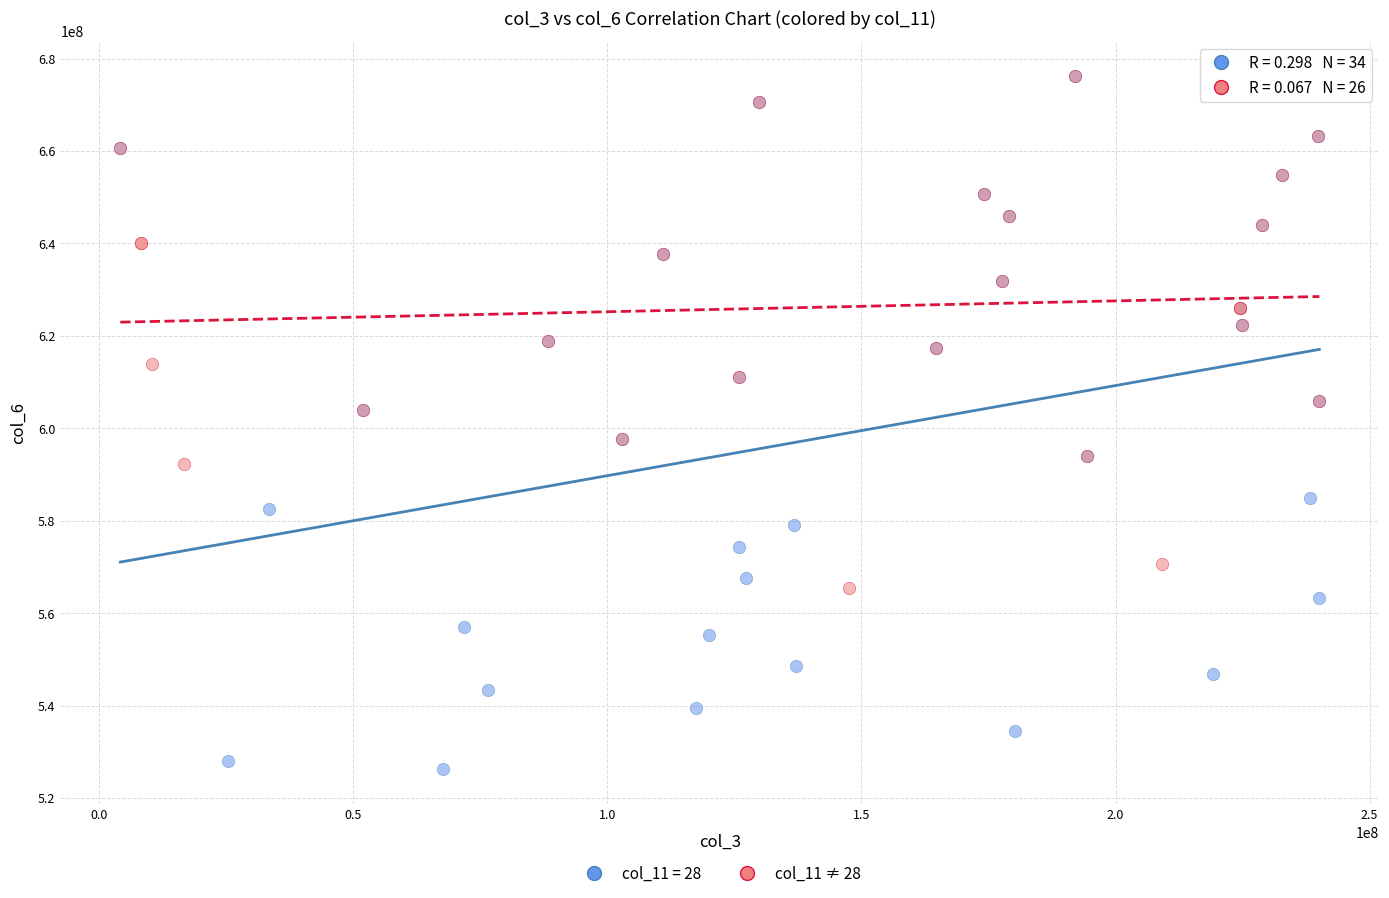

Which series reaches the minimum Y coordinate?

col_11 = 28